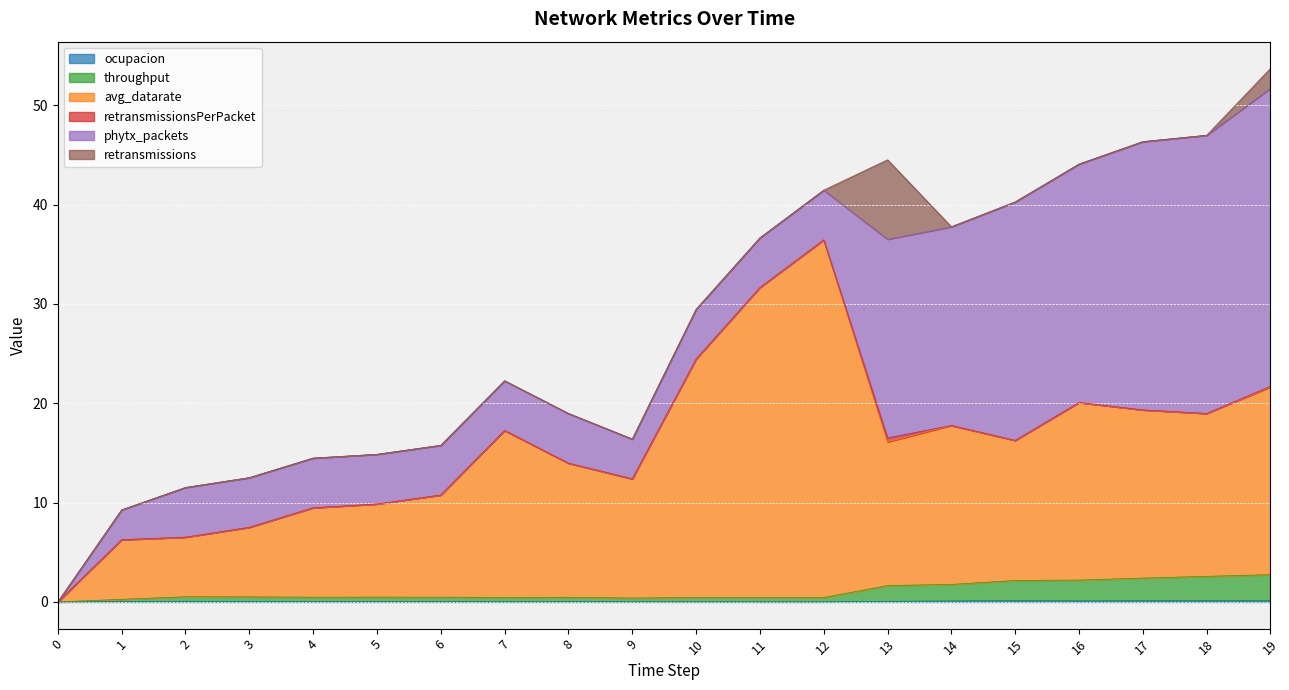

What is the difference between the maximum and minimum values in the ocupacion series?

0.1